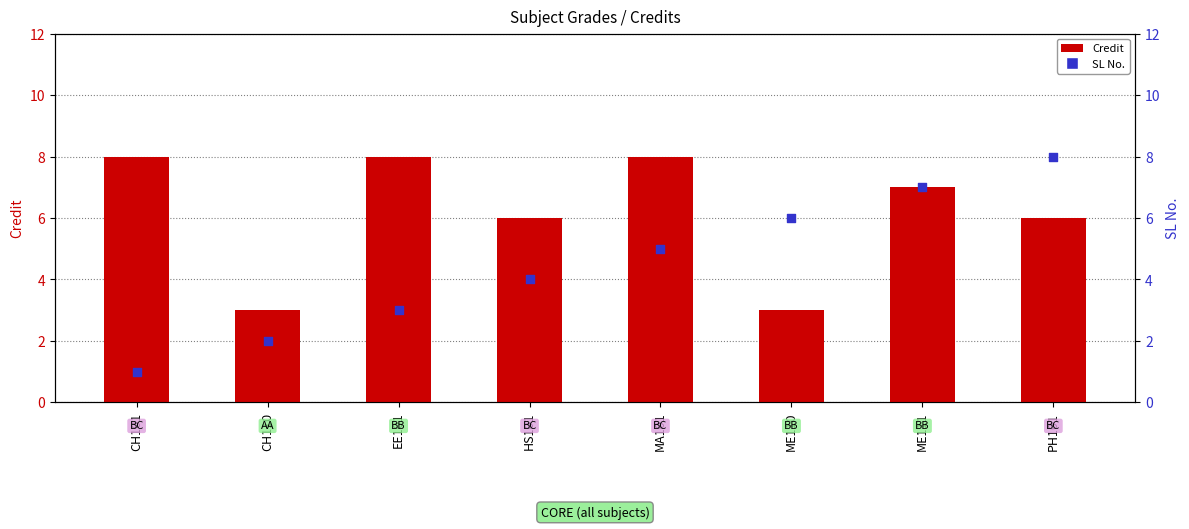

Is the value of Credit at EE101 greater than the value of SL No. at ME110?

Yes